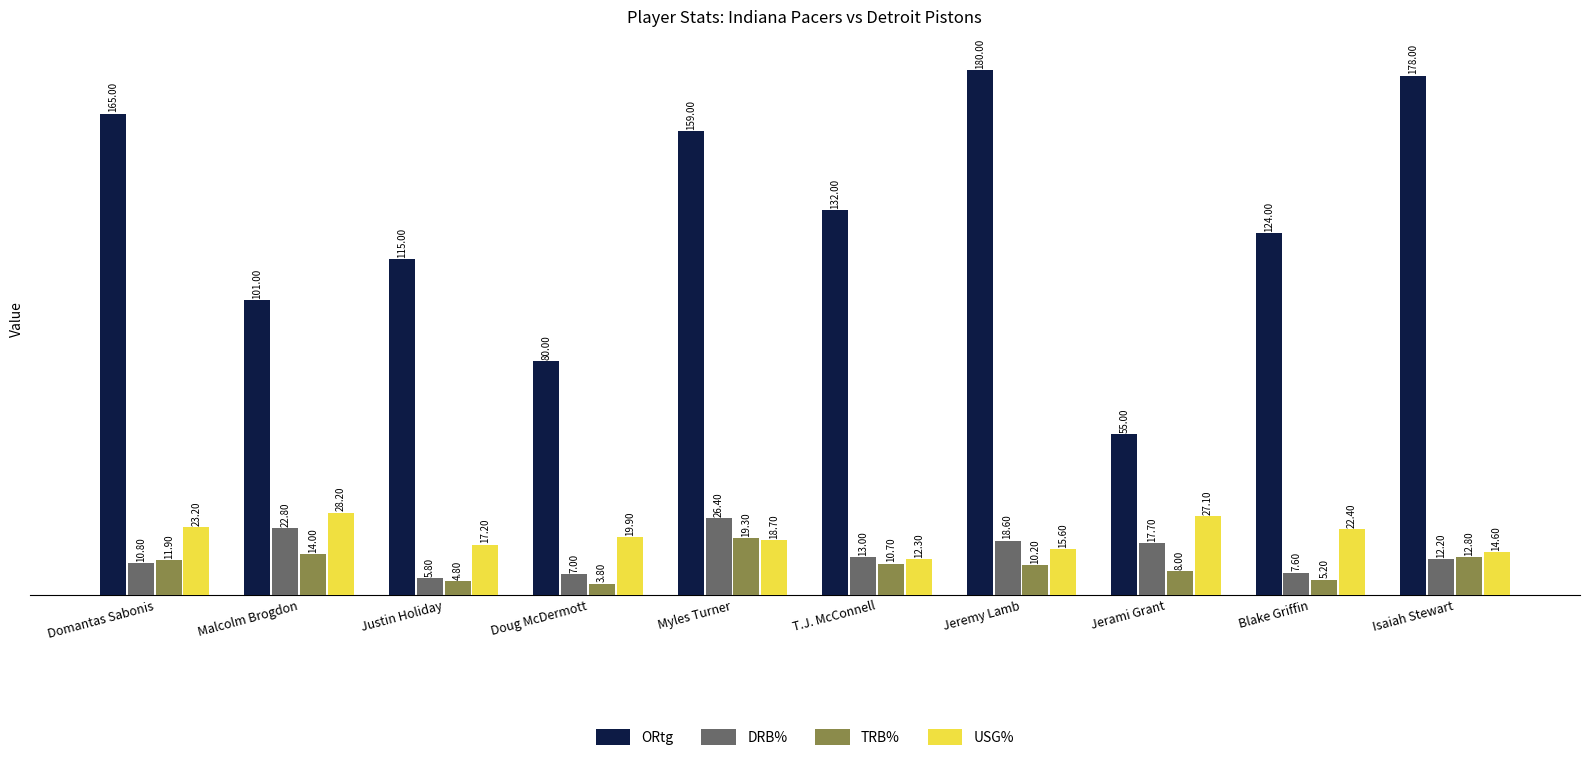

True or false: USG% has a value of 41.5 at Malcolm Brogdon.

False